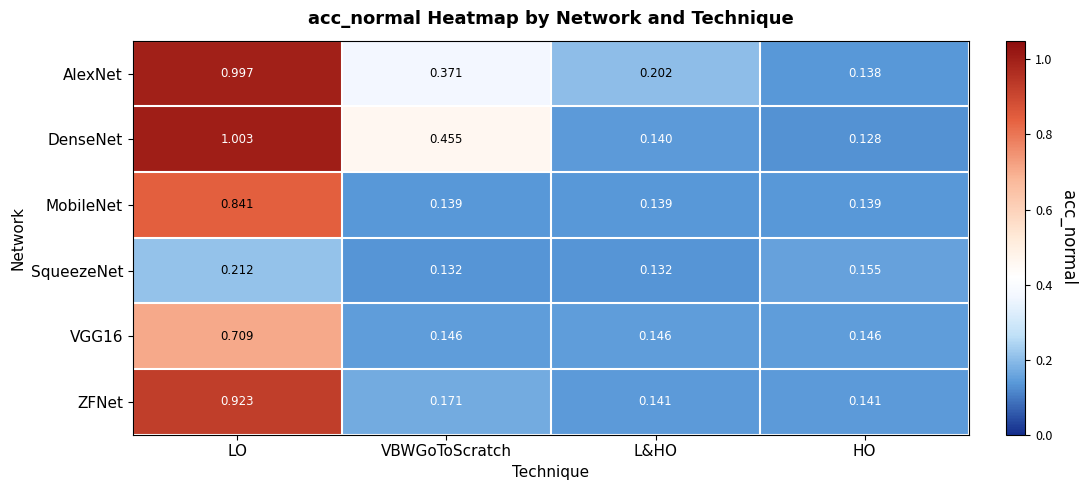

Which series changed the most between VBWGoToScratch and L&HO?

DenseNet